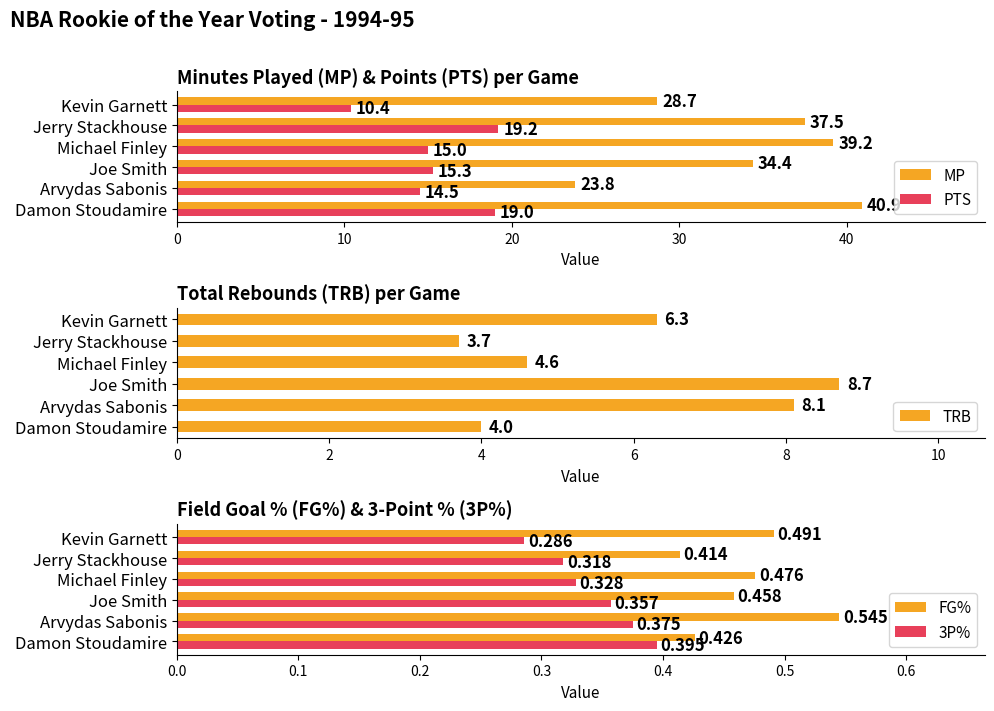

List the labels in order of PTS value, smallest first.

Kevin Garnett, Arvydas Sabonis, Michael Finley, Joe Smith, Damon Stoudamire, Jerry Stackhouse